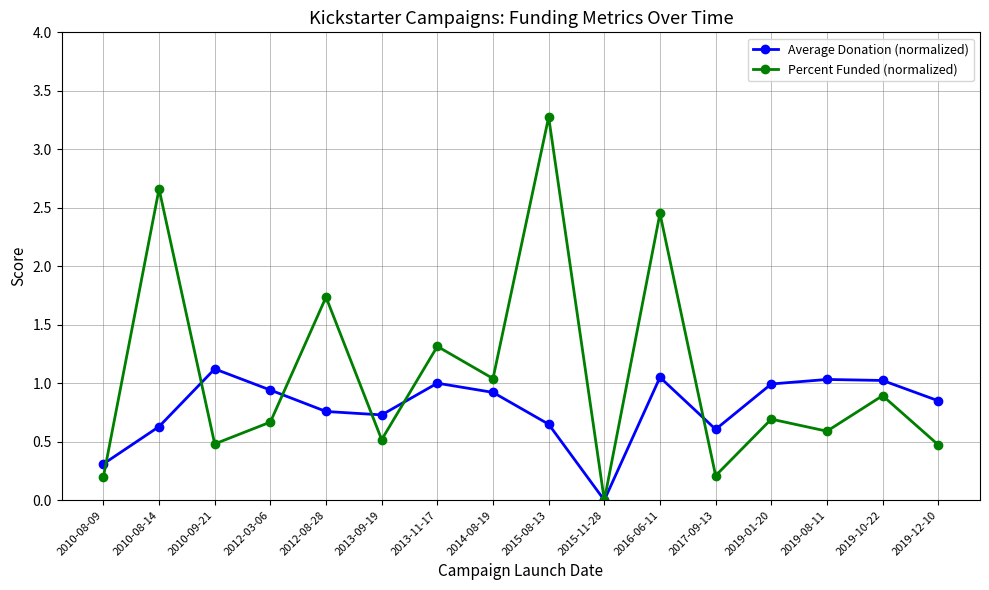

What are all the series names shown in the legend?

Average Donation (normalized), Percent Funded (normalized)